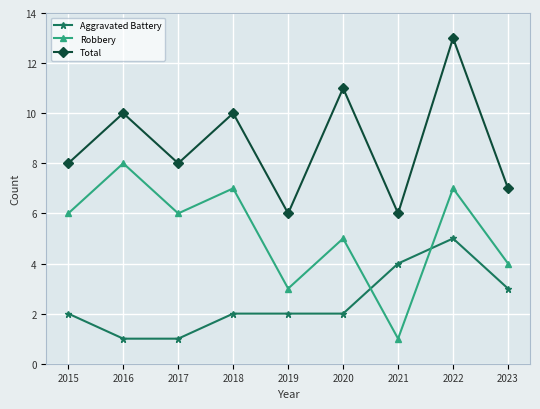

Rank the series by their average value, from highest to lowest.

Total, Robbery, Aggravated Battery